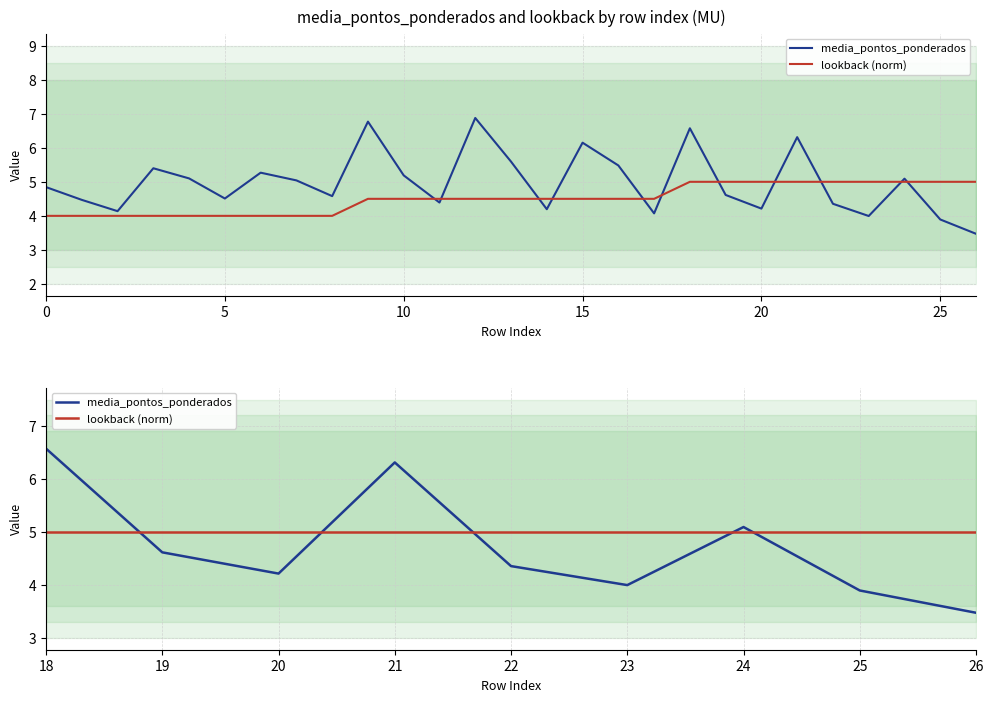

How many distinct data groups are displayed?

2